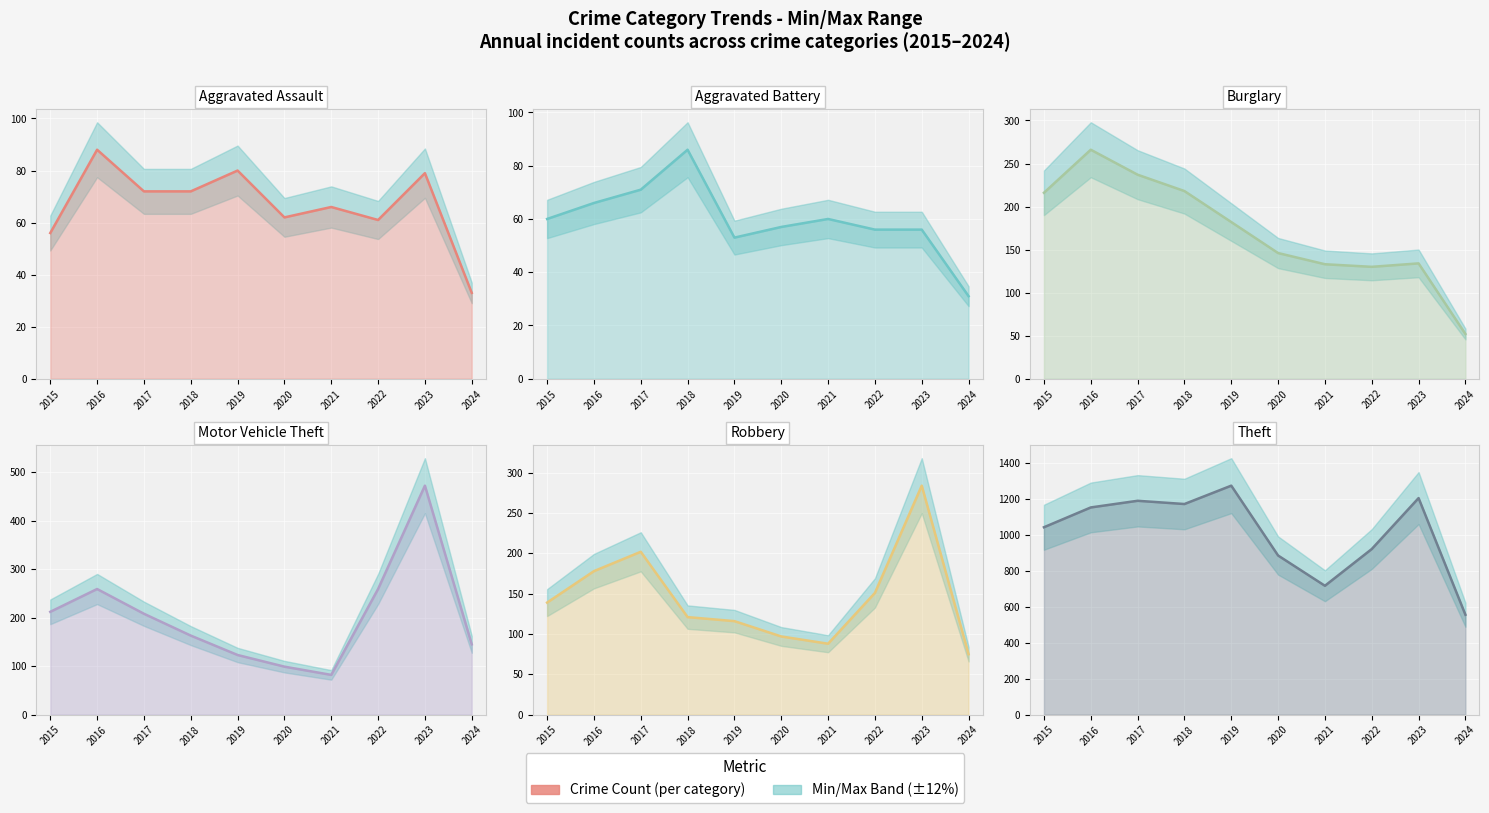

Reading left to right, transcribe all the data shown in this chart.

Aggravated Assault: 2015=56	2016=88	2017=72	2018=72	2019=80	2020=62	2021=66	2022=61	2023=79	2024=33
Aggravated Battery: 2015=60	2016=66	2017=71	2018=86	2019=53	2020=57	2021=60	2022=56	2023=56	2024=31
Burglary: 2015=216	2016=266	2017=237	2018=218	2019=182	2020=146	2021=133	2022=130	2023=134	2024=52
Motor Vehicle Theft: 2015=212	2016=259	2017=208	2018=163	2019=123	2020=99	2021=82	2022=259	2023=472	2024=145
Robbery: 2015=139	2016=178	2017=202	2018=121	2019=116	2020=97	2021=88	2022=151	2023=284	2024=75
Theft: 2015=1041	2016=1151	2017=1188	2018=1170	2019=1272	2020=884	2021=716	2022=920	2023=1203	2024=555